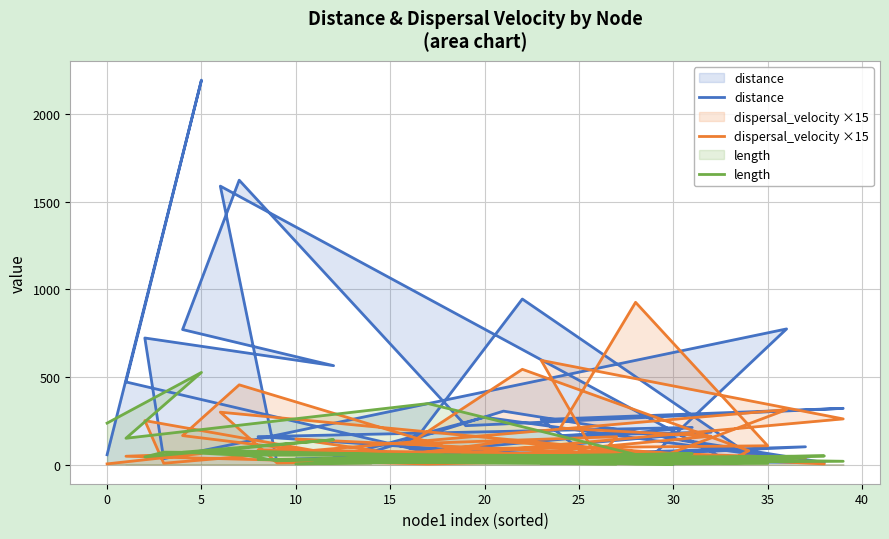

Rank the series by their average value, from highest to lowest.

distance, dispersal_velocity ×15, length